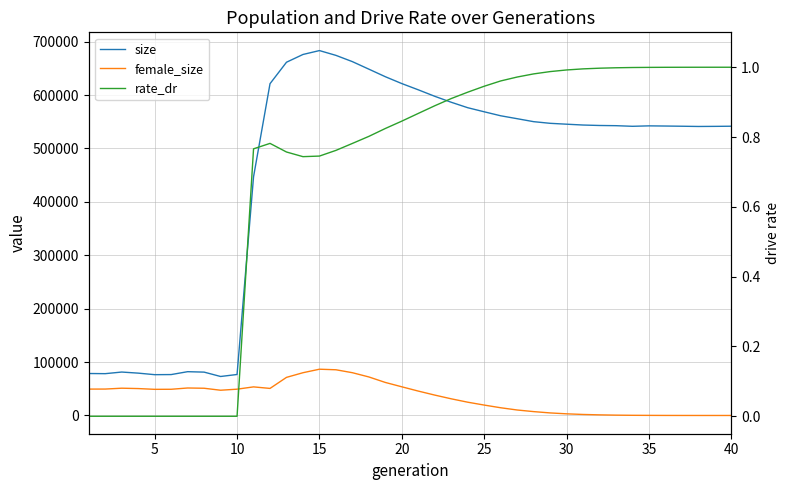

Reading left to right, what are all the values shown in this chart?

size: 78582.0	78295.0	81319.0	79289.0	76407.0	76599.0	82001.0	81179.0	73008.0	76741.0	446828.0	621234.0	661412.0	675938.0	683235.0	674269.0	662530.0	648439.0	634276.0	621442.0	609755.0	597610.0	586455.0	576261.0	568623.0	561156.0	555687.0	550131.0	547045.0	545389.0	543827.0	542984.0	542613.0	541456.0	542275.0	541949.0	541582.0	541147.0	541333.0	541609.0
female_size: 49390.0	49462.0	51069.0	50391.0	48946.0	49070.0	51461.0	50974.0	47273.0	49237.0	53544.0	50664.0	71351.0	80056.0	86628.0	85596.0	80080.0	72127.0	61835.0	53690.0	45665.0	38171.0	31192.0	24867.0	19481.0	14453.0	10259.0	7246.0	4787.0	3086.0	1900.0	1151.0	635.0	326.0	190.0	85.0	42.0	16.0	10.0	1.0
rate_dr: 0.0	0.0	0.0	0.0	0.0	0.0	0.0	0.0	0.0	0.0	0.8	0.8	0.8	0.7	0.7	0.8	0.8	0.8	0.8	0.8	0.9	0.9	0.9	0.9	0.9	1.0	1.0	1.0	1.0	1.0	1.0	1.0	1.0	1.0	1.0	1.0	1.0	1.0	1.0	1.0